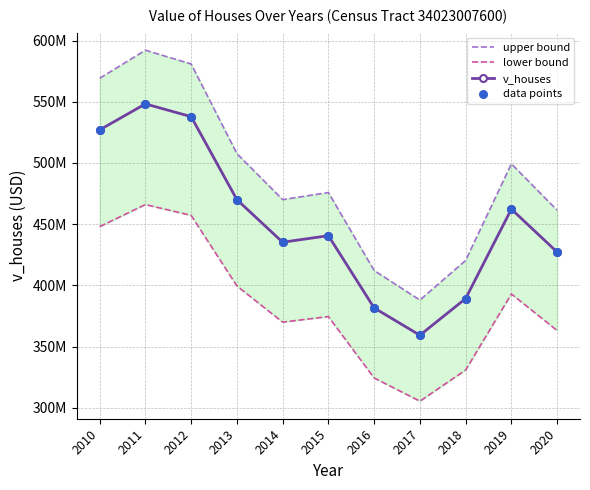

At which category is the sum across all series the highest?

2011